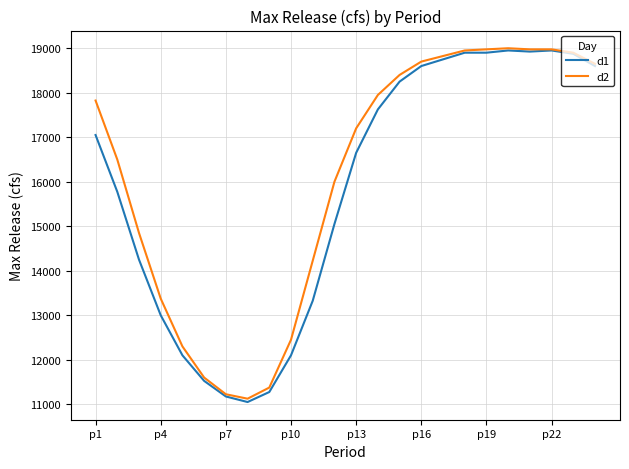

What is the maximum value for d1?

18950